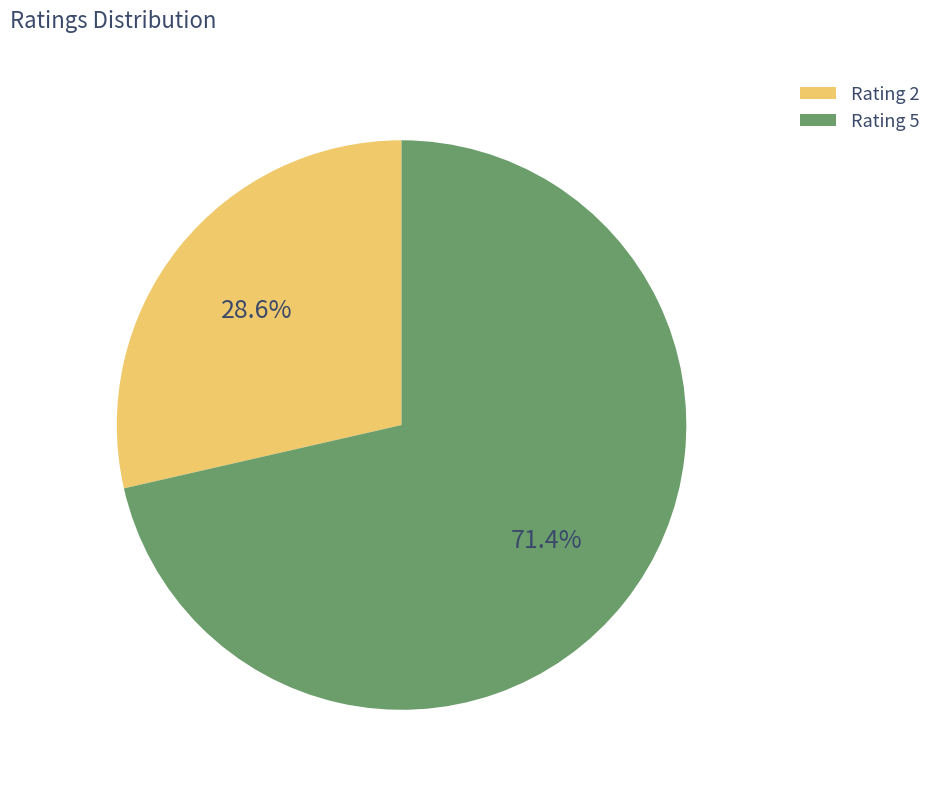

Rank the categories by value from lowest to highest.

Rating 2, Rating 5